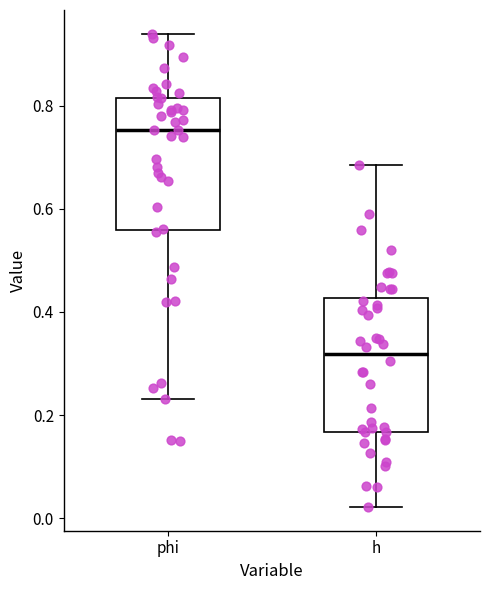

Where is the lower edge of the box for h on the y-axis? The values are not printed on the chart, so give them approximately, as read against the axis.

0.16